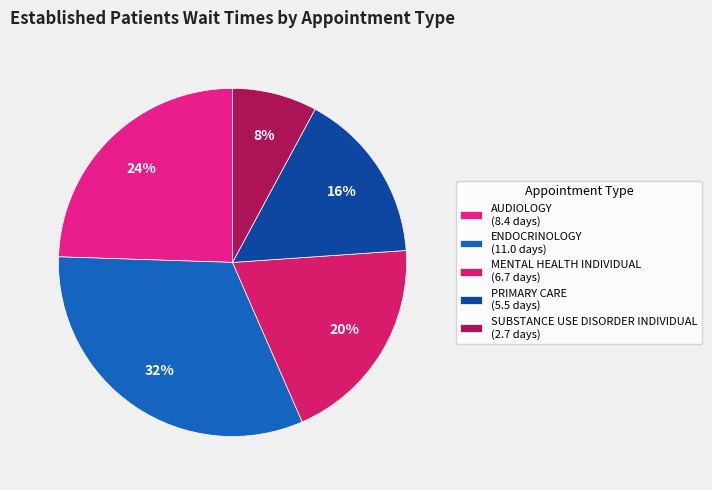

To the nearest percent, what percentage of the pie is SUBSTANCE USE DISORDER INDIVIDUAL?

8%